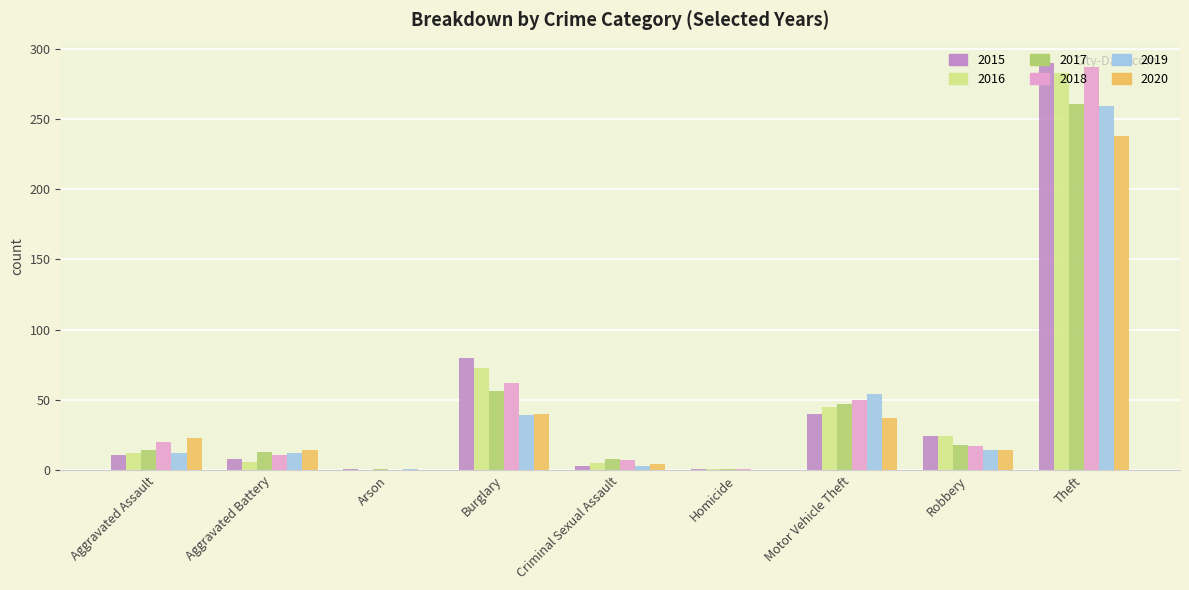

How many distinct data groups are displayed?

6